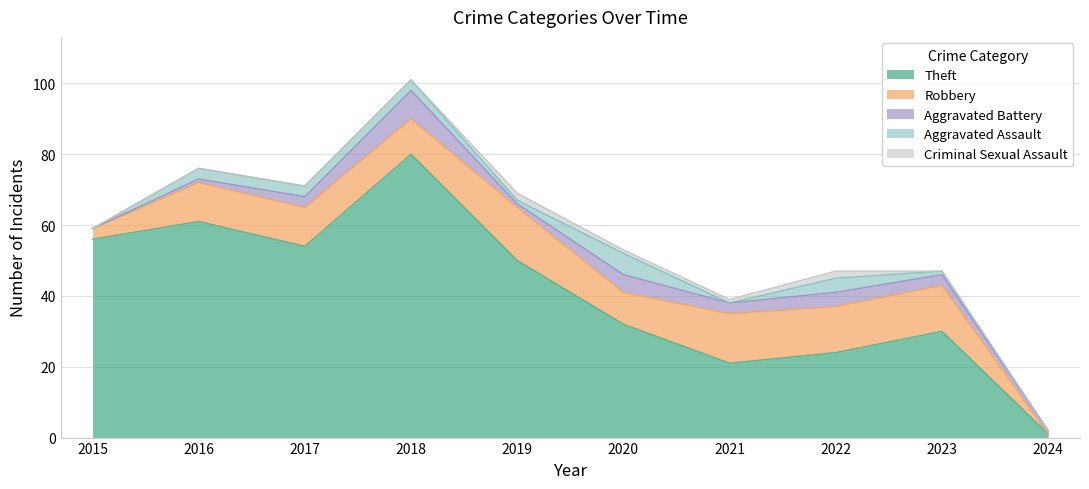

True or false: Aggravated Assault has more than 2 interior local peaks.

False